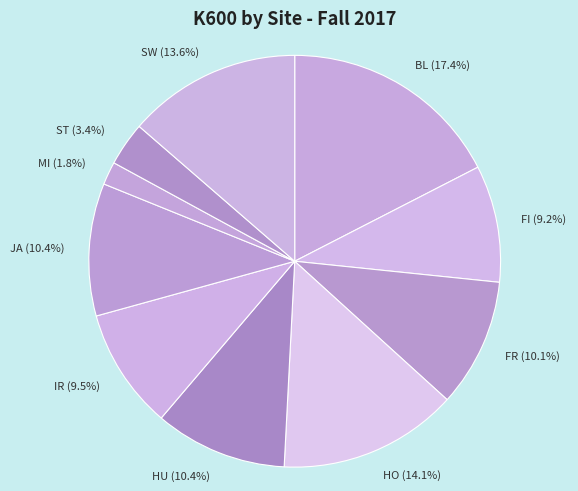

To the nearest percent, what portion does BL represent?

17%